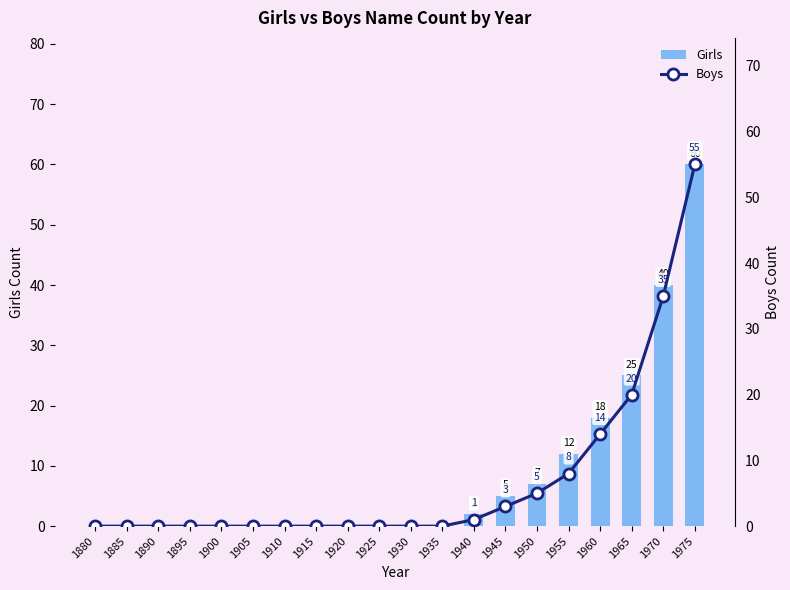

What is the maximum value shown in the chart?

60